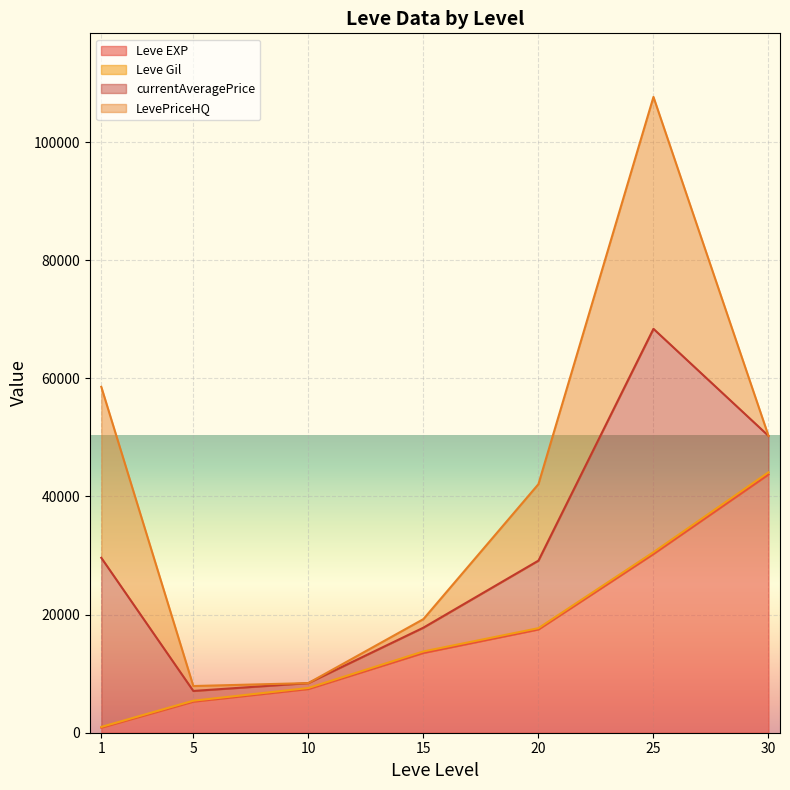

Which series has the largest total across all categories?

Leve EXP